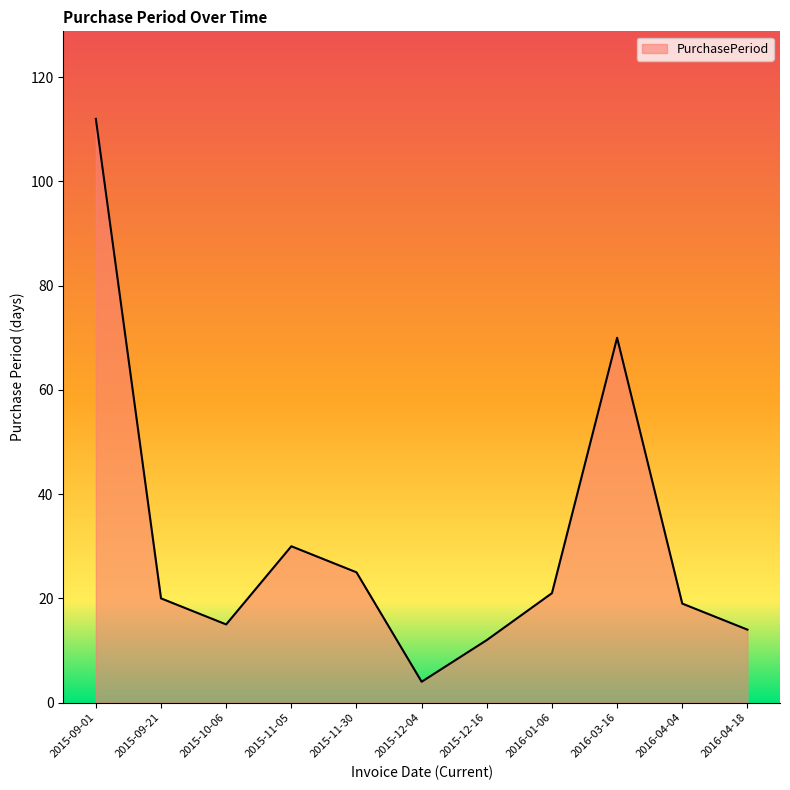

At which label does the data first exceed 20?

2015-09-01